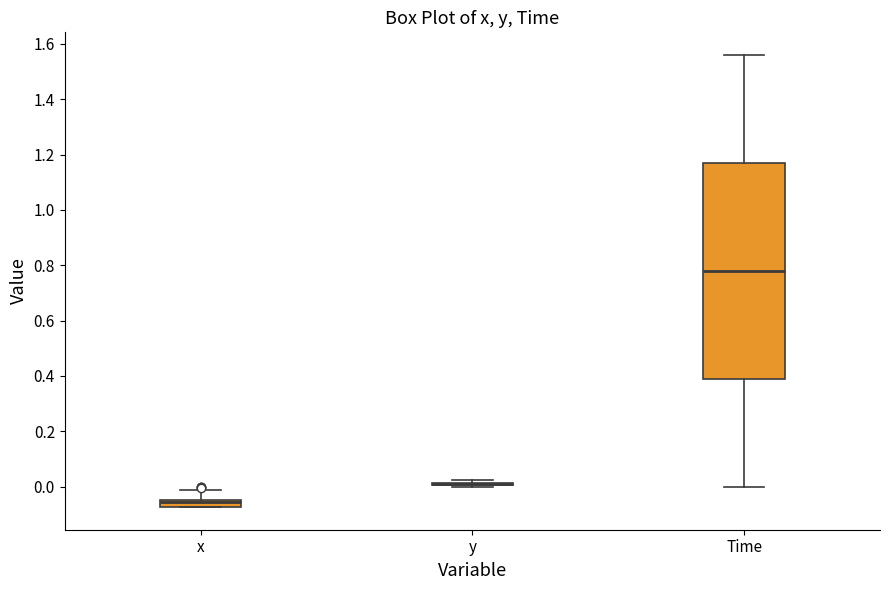

Where does the upper whisker of the box for x end on the y-axis? The values are not printed on the chart, so give them approximately, as read against the axis.

-0.02